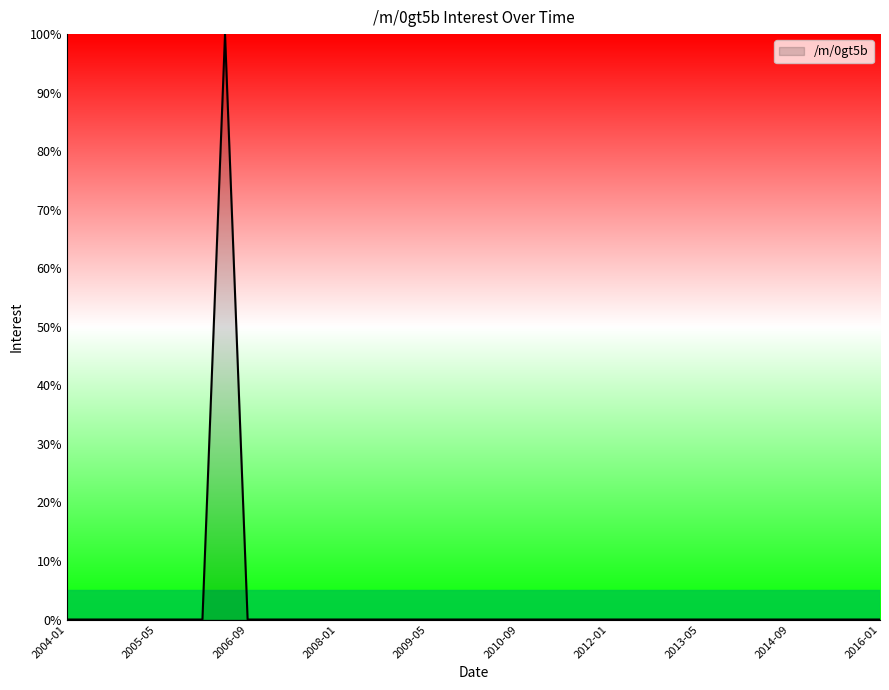

Reading right to left, list all the values displayed in this chart.

0	0	0	0	0	0	0	0	0	0	0	0	0	0	0	0	0	0	0	0	0	0	0	0	0	0	0	0	0	100	0	0	0	0	0	0	0